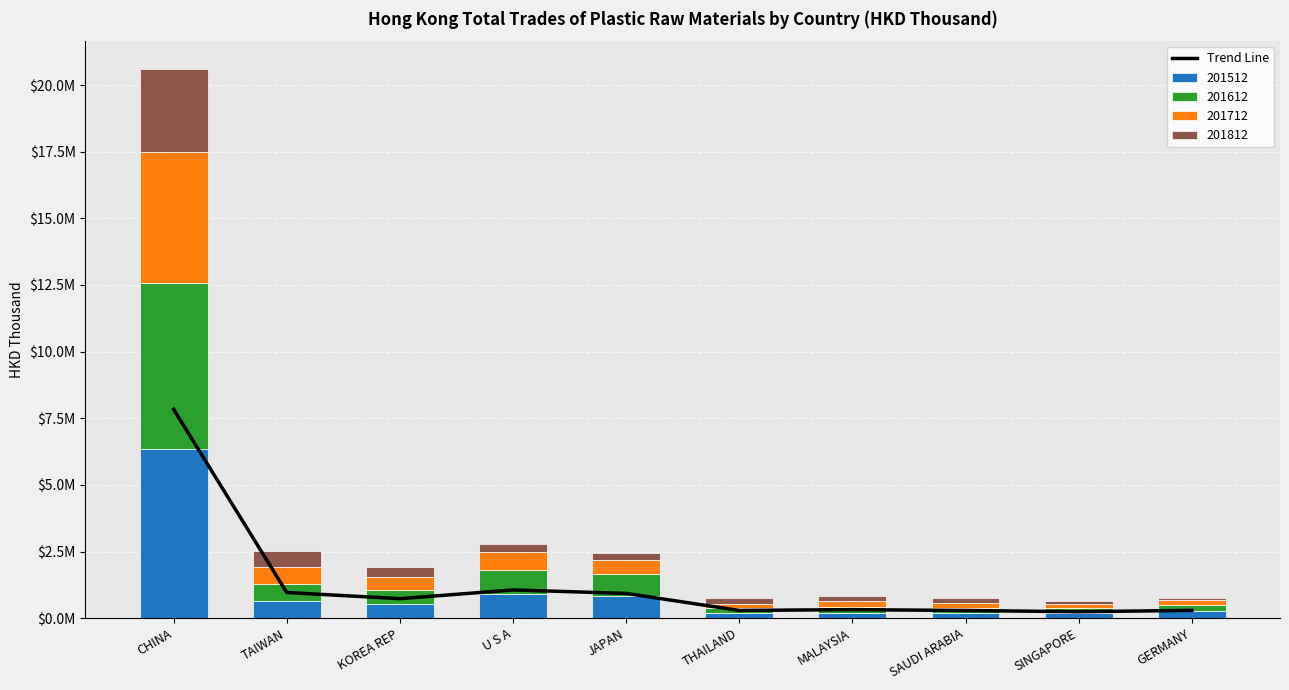

Reading left to right, what are all the values shown in this chart?

7834461.3	961344.4	730857.5	1058547.9	928016.2	288596.4	319413.0	286650.1	241243.3	291682.6